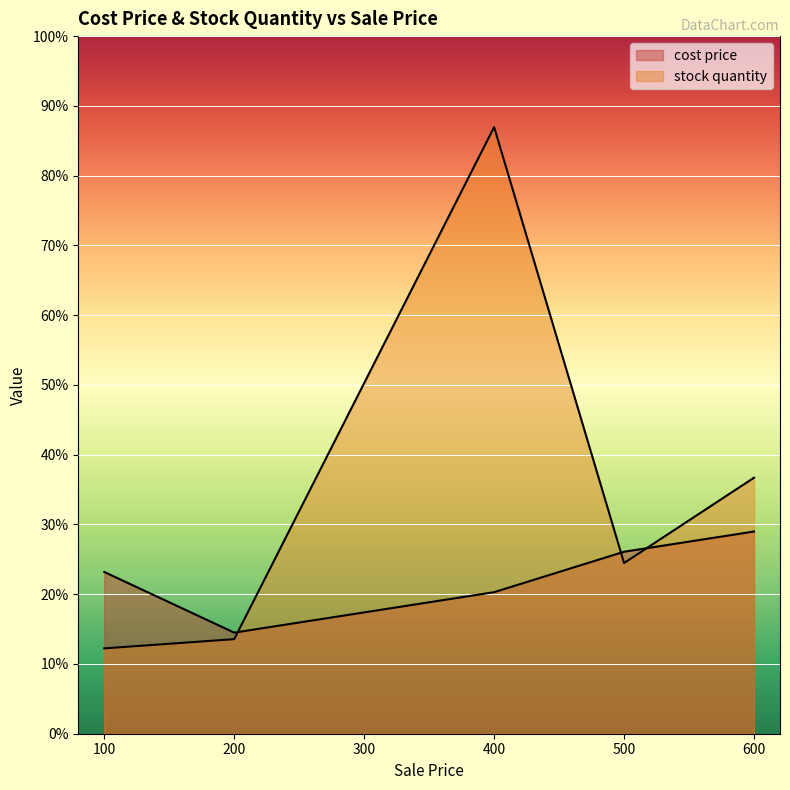

Which series ends up on top after the final intersection of cost price and stock quantity?

stock quantity